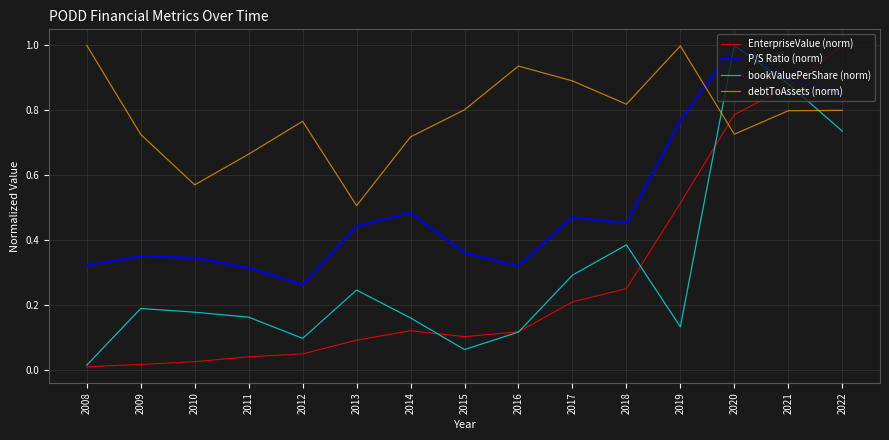

What are all the series names shown in the legend?

EnterpriseValue (norm), P/S Ratio (norm), bookValuePerShare (norm), debtToAssets (norm)